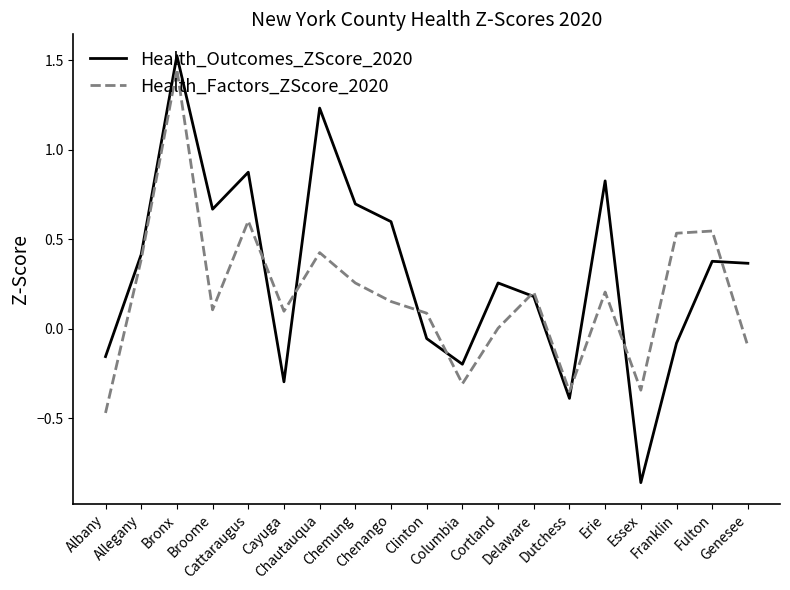

Which series has the largest total across all categories?

Health_Outcomes_ZScore_2020